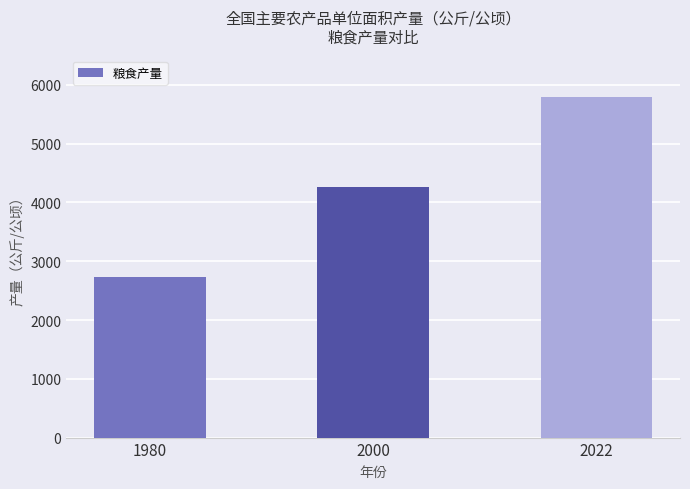

Which label corresponds to the smallest value in the chart?

1980